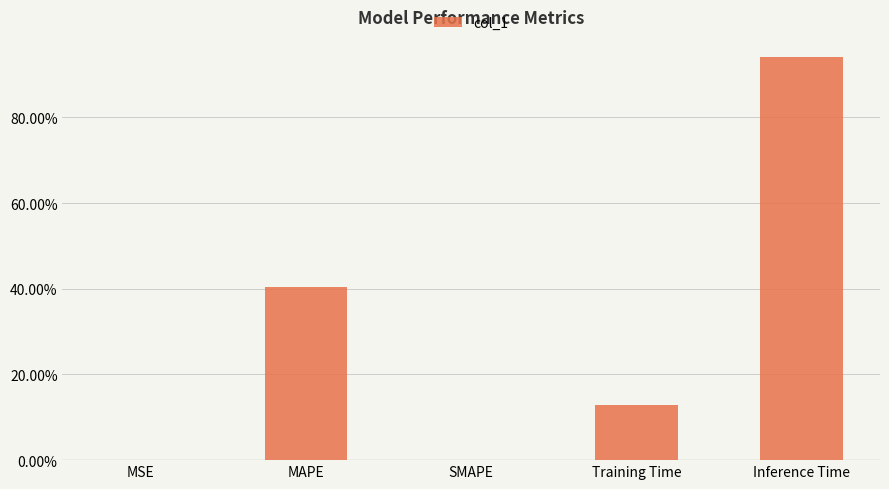

At which category does the chart reach its minimum across all series?

SMAPE